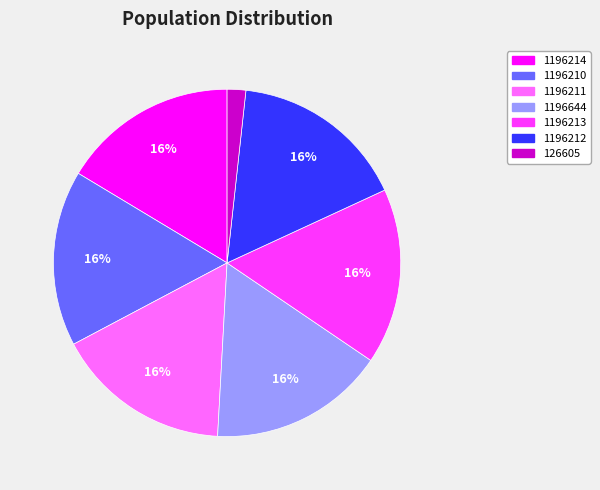

How many segments does this pie chart have?

7